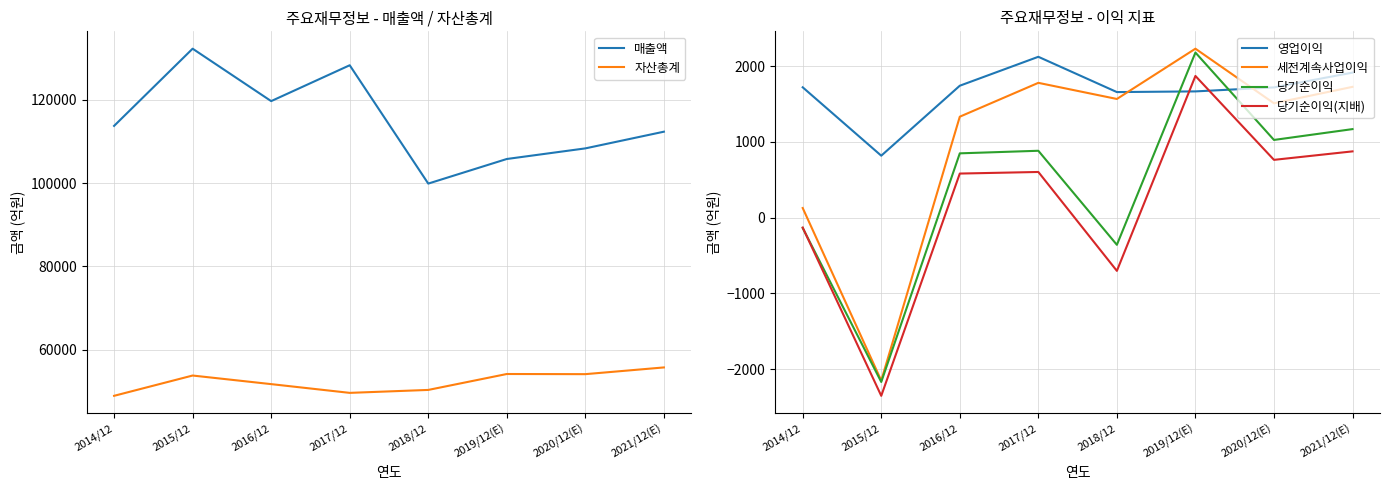

What is the difference between the second highest and minimum values in the 당기순이익(지배) series?

3228